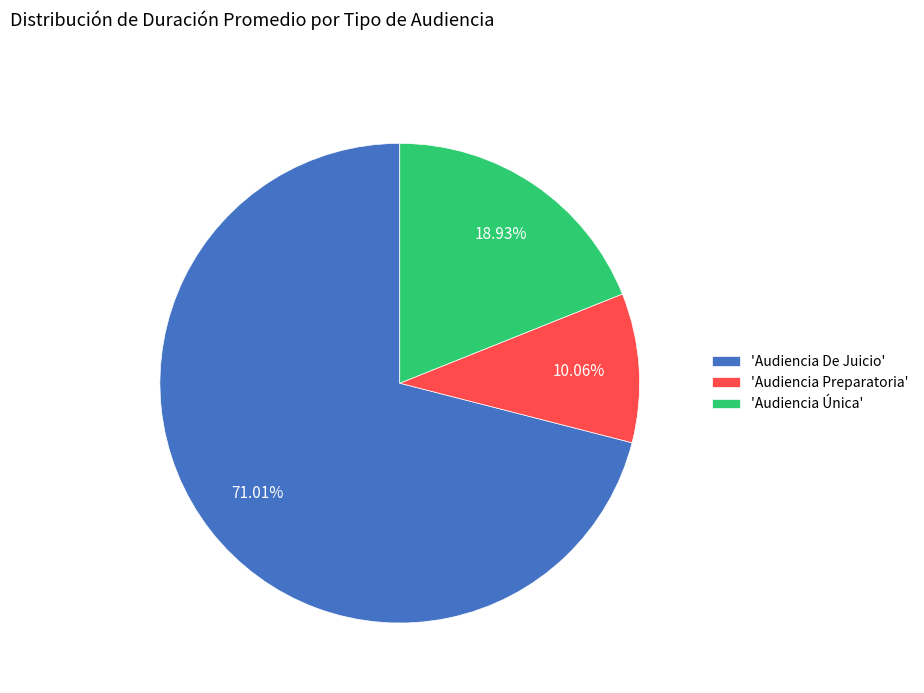

Do 'Audiencia De Juicio' and 'Audiencia Preparatoria' together represent more than half of the pie?

Yes